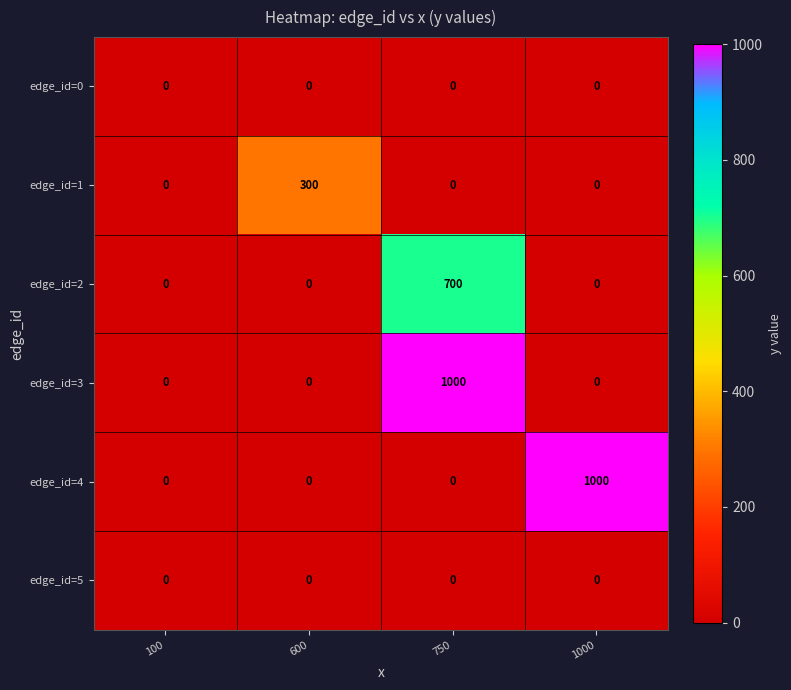

Between 100 and 750, which series saw the biggest shift?

edge_id=3